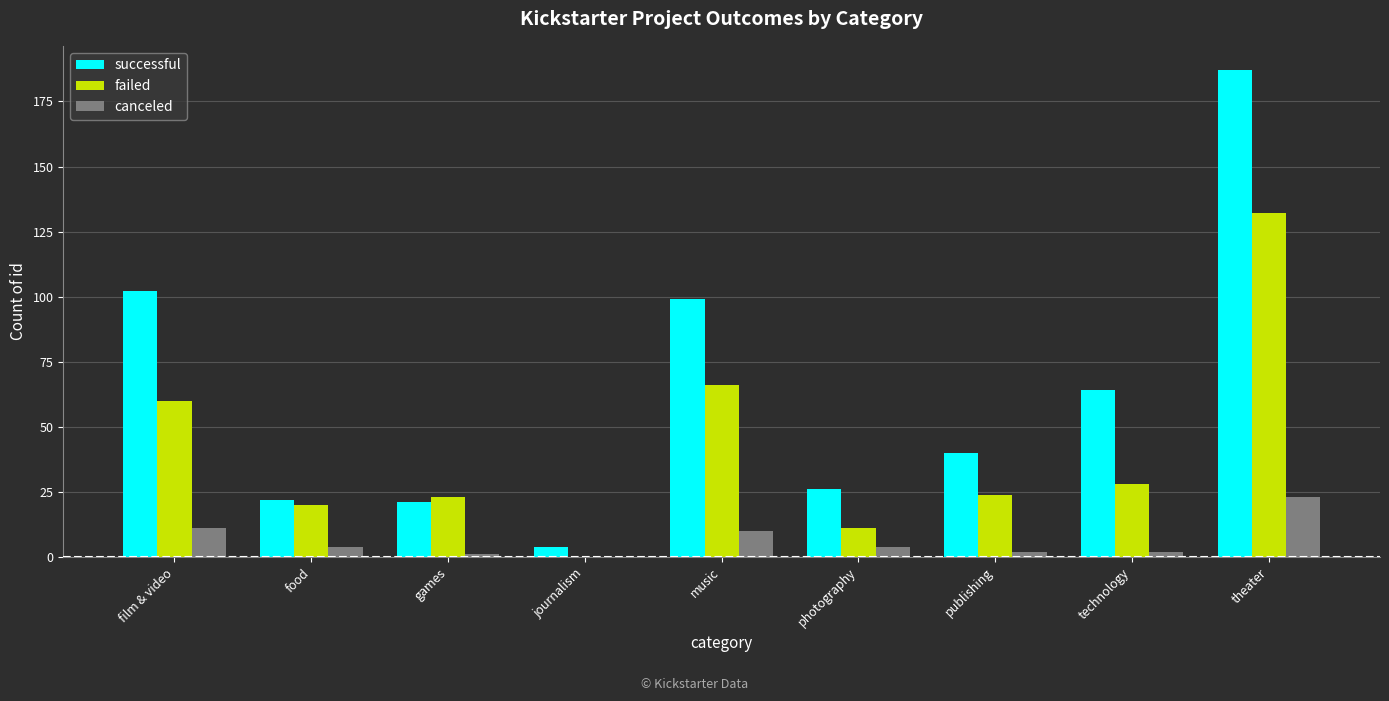

Which series changed the most between games and photography?

failed